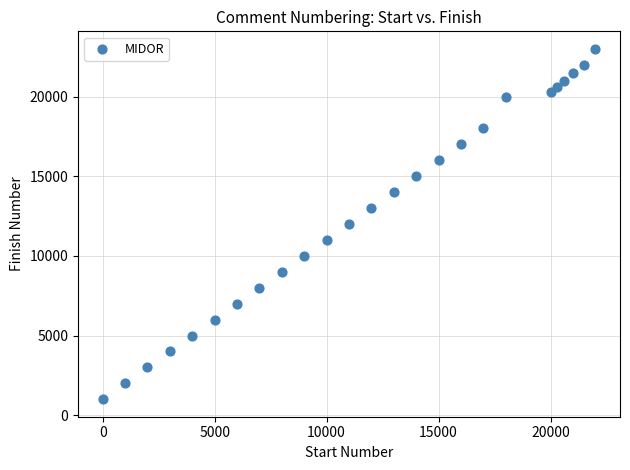

What is the range of X values (max minus min)?

22000